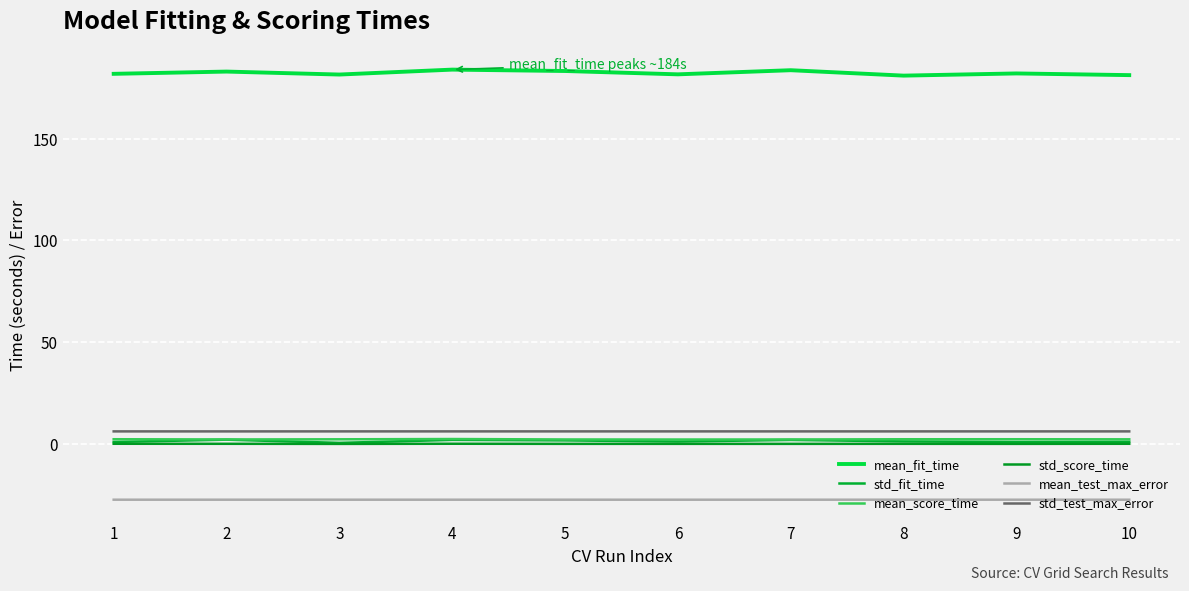

Reading left to right, transcribe all the data shown in this chart.

mean_fit_time: 181.9	183.0	181.5	183.9	183.3	181.6	183.7	181.0	182.1	181.2
std_fit_time: 1.0	2.1	0.5	2.0	1.8	1.2	2.0	1.3	0.9	1.1
mean_score_time: 2.3	2.2	2.3	2.4	2.2	2.2	2.2	2.3	2.3	2.3
std_score_time: 0.1	0.1	0.0	0.1	0.1	0.1	0.1	0.1	0.1	0.1
mean_test_max_error: -27.4	-27.4	-27.4	-27.4	-27.4	-27.4	-27.4	-27.4	-27.4	-27.4
std_test_max_error: 6.2	6.2	6.2	6.2	6.2	6.2	6.2	6.2	6.2	6.2